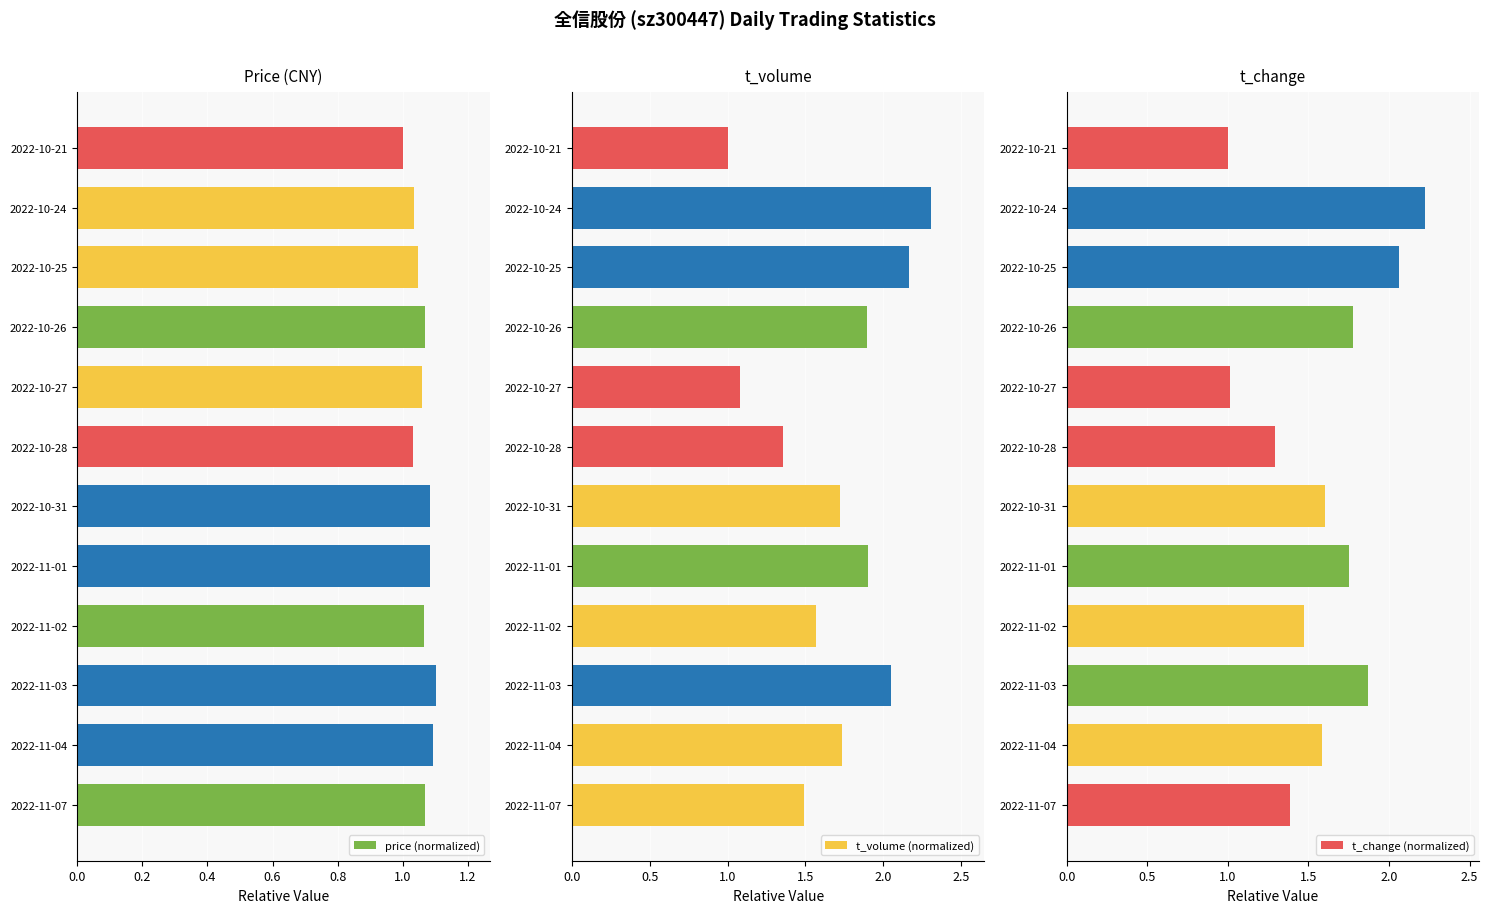

The price (normalized) series shows 0.2 at 2022-10-24. True or false?

False